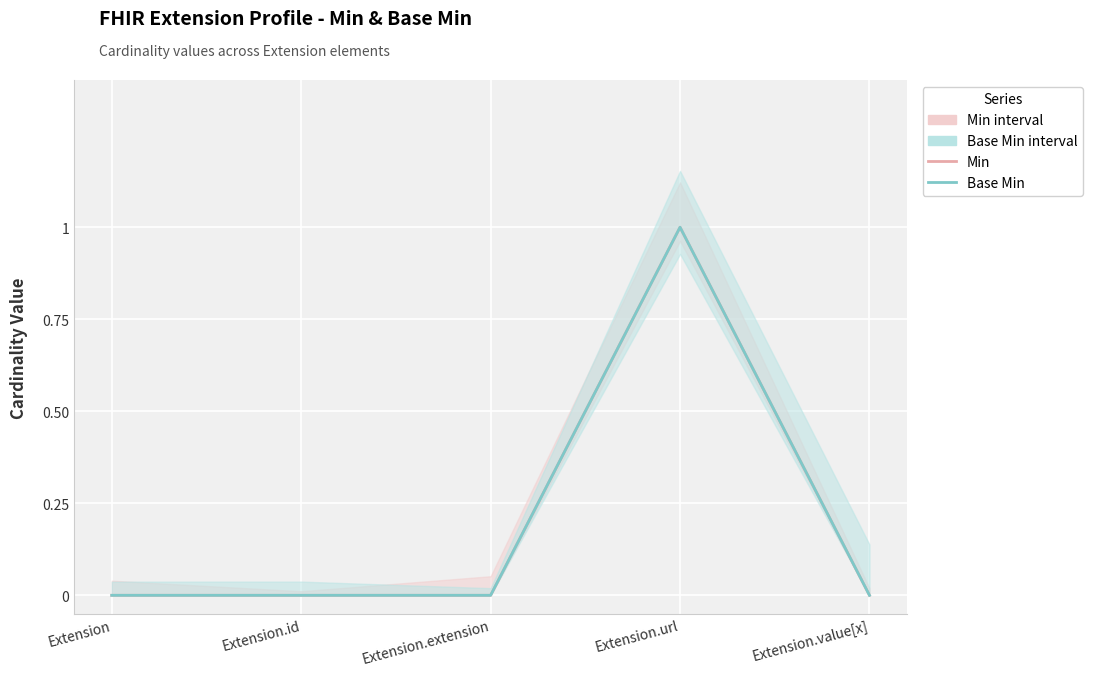

What is the maximum value shown in the chart?

1